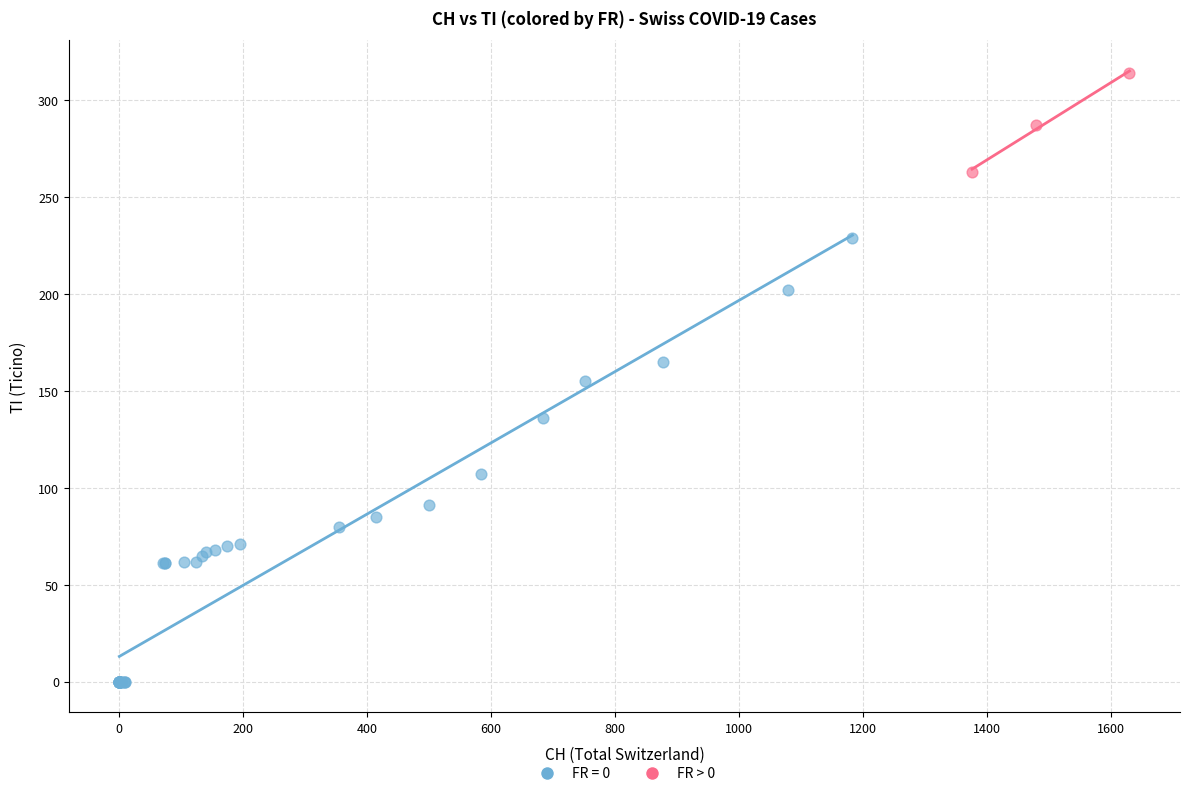

Which series has the widest spread of Y values?

FR = 0